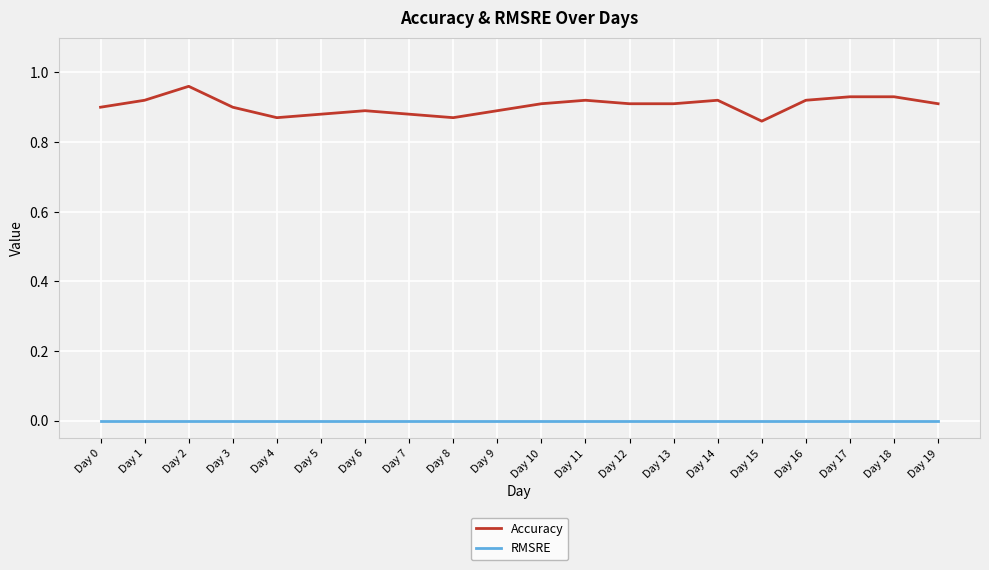

Which series has the largest total across all categories?

Accuracy